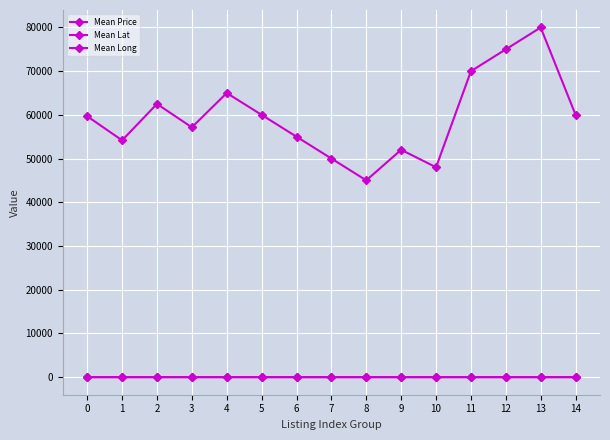

Does the chart display data point markers on the line(s)?

Yes